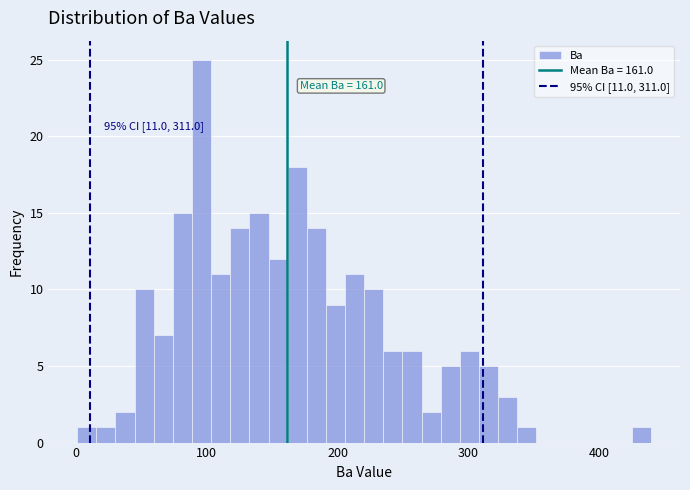

Read against the x-axis, roughly where is the centre of the tallest bar?

100